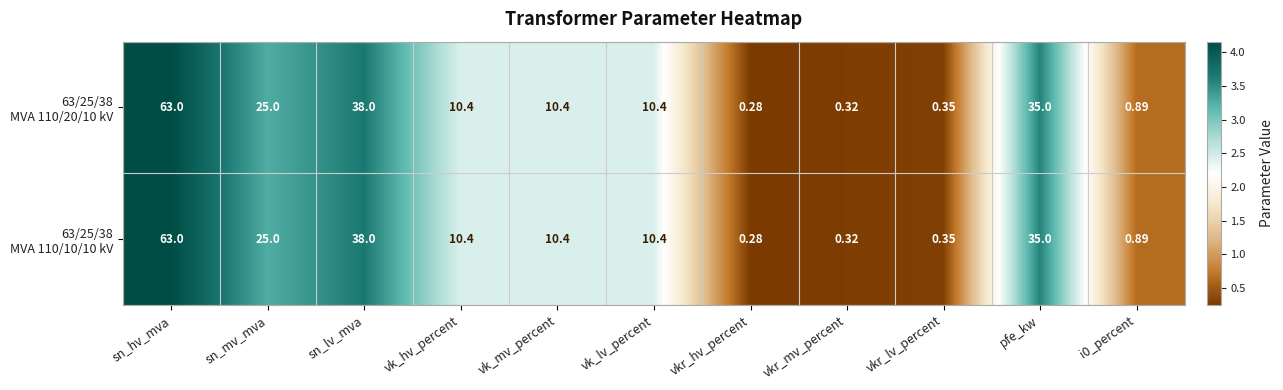

At which category is the sum across all series the highest?

sn_hv_mva